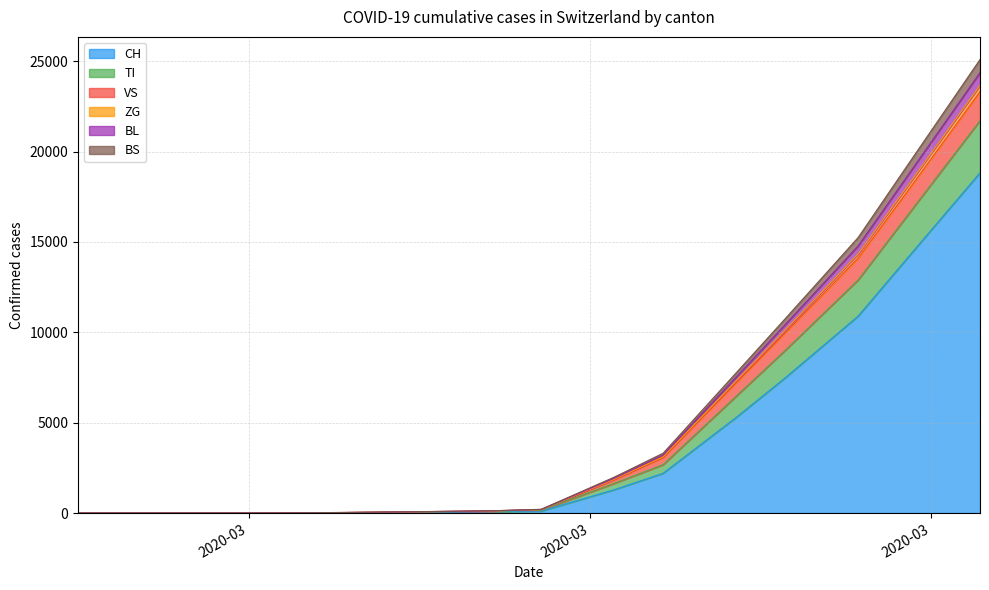

Is it true that ZG equals 2 at 2020-03-01?

False